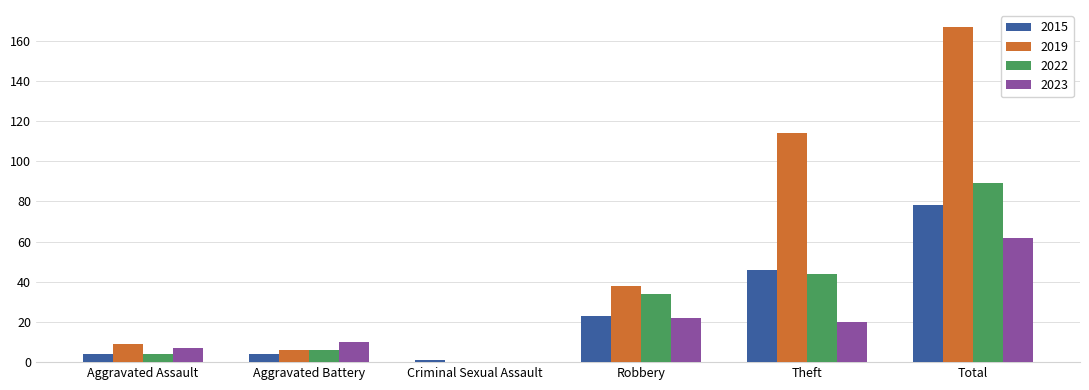

At which category is the sum across all series the highest?

Total